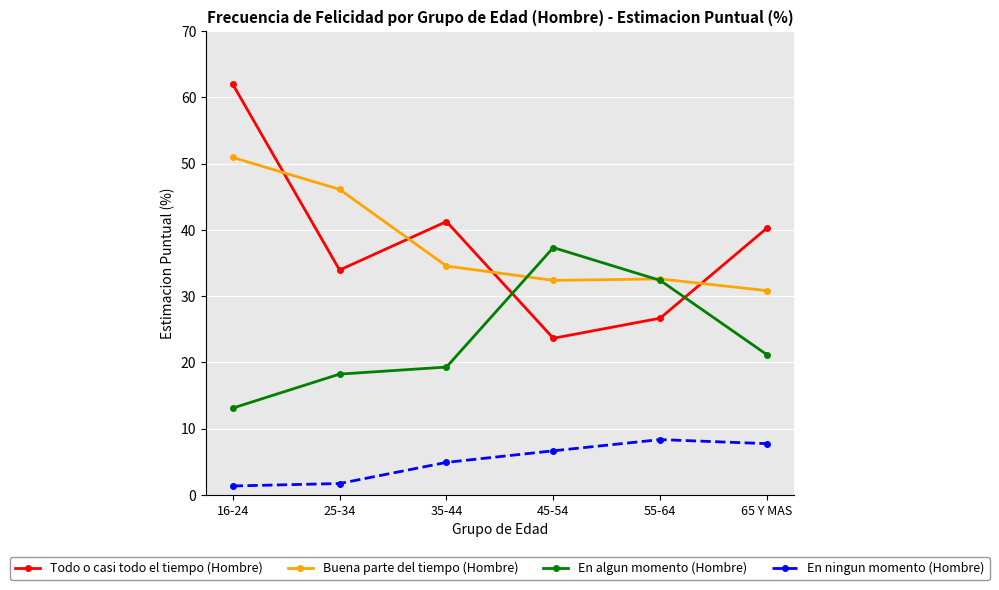

Count the number of data series in this chart.

4